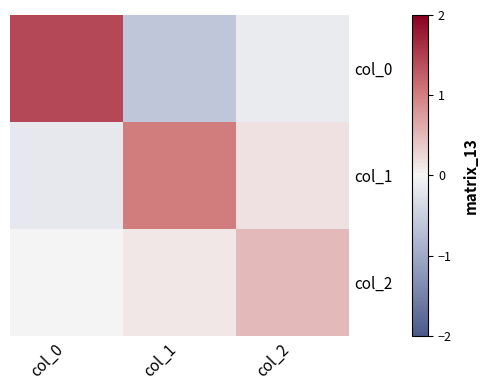

Rank the series at col_2 from highest to lowest value.

col_2, col_1, col_0